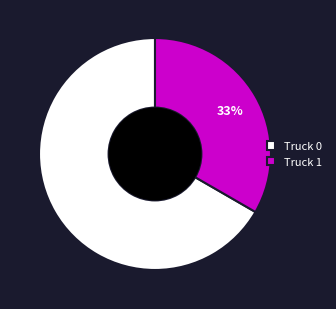

Which has a higher value, Truck 1 or Truck 0?

Truck 0